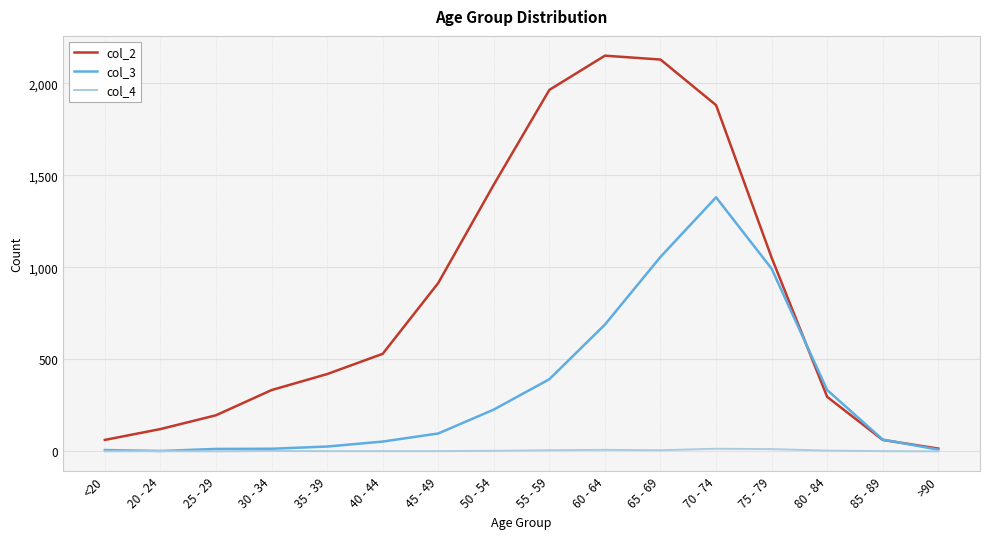

List the series in order of their overall mean, lowest first.

col_4, col_3, col_2